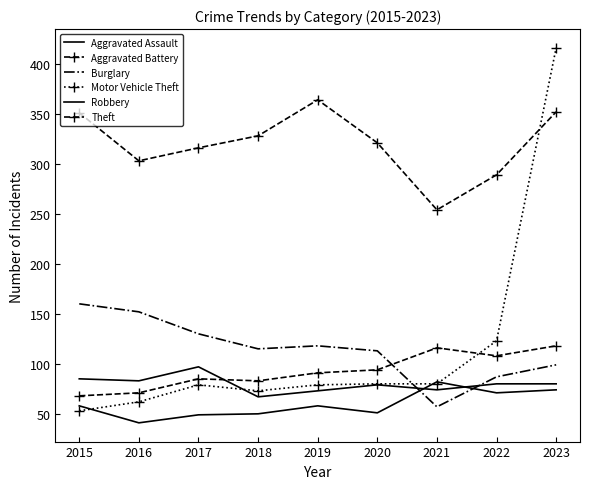

True or false: Aggravated Battery has a value of 91 at 2019.

True